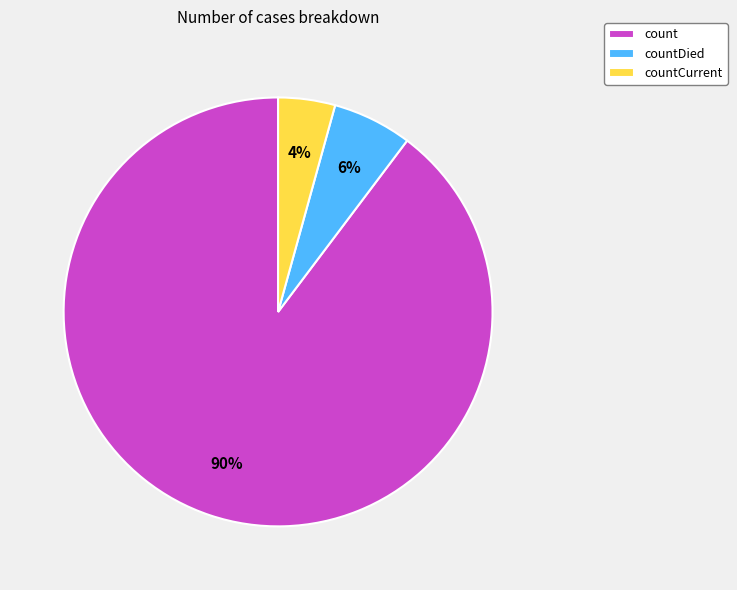

Rank the categories by value from lowest to highest.

countCurrent, countDied, count